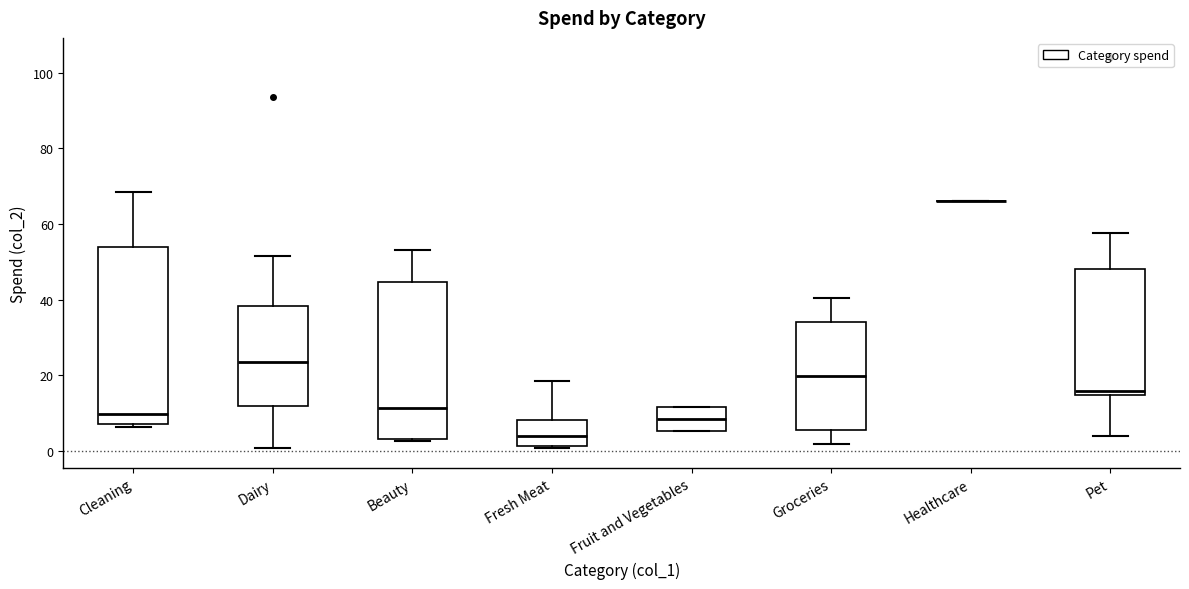

Reading left to right, read every box against the y-axis: the position of its median line, the range the box covers, and the ends of its whiskers. The values are not printed on the chart, so give them approximately, as read against the axis.

Cleaning: median 10, box 8 to 54, whiskers 6 to 68
Dairy: median 24, box 12 to 38, whiskers 0 to 52
Beauty: median 12, box 4 to 44, whiskers 2 to 54
Fresh Meat: median 4, box 2 to 8, whiskers 0 to 18
Fruit and Vegetables: median 8, box 6 to 12, whiskers 6 to 12
Groceries: median 20, box 6 to 34, whiskers 2 to 40
Healthcare: box collapsed to a line at 66, whiskers 66 to 66
Pet: median 16, box 14 to 48, whiskers 4 to 58